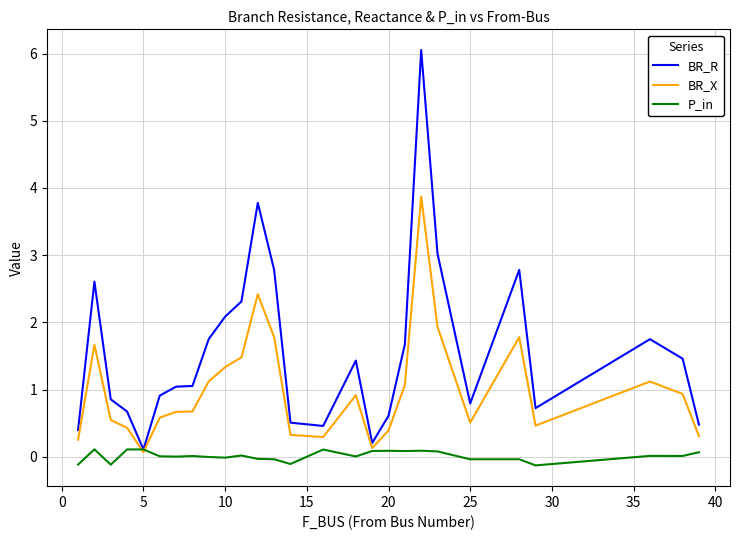

Which series has the largest total across all categories?

BR_R